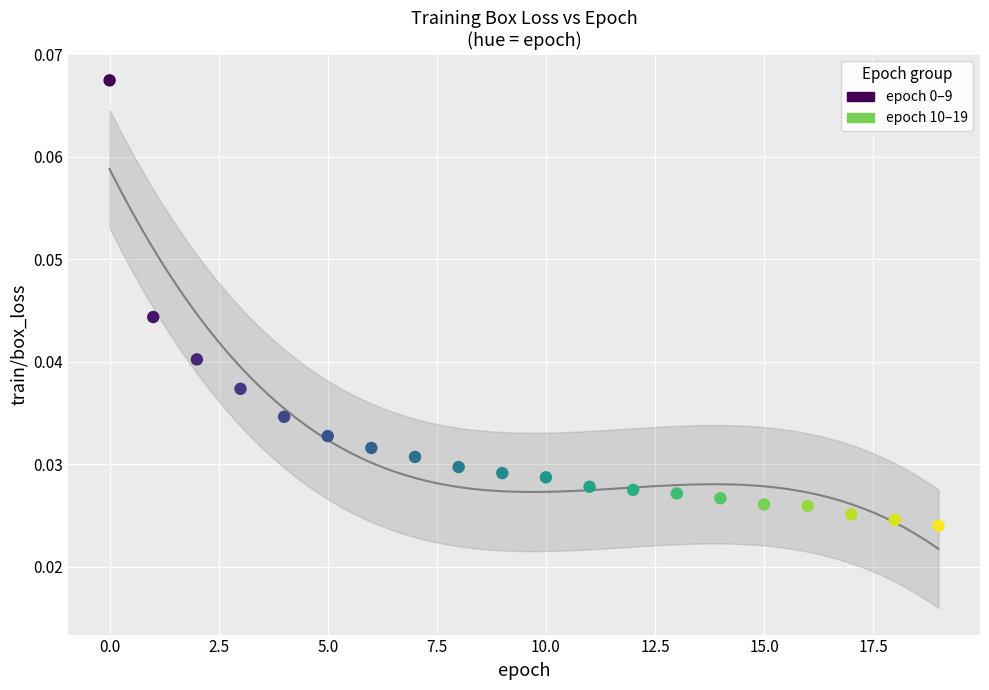

Which series reaches the minimum Y coordinate?

epoch 10–19